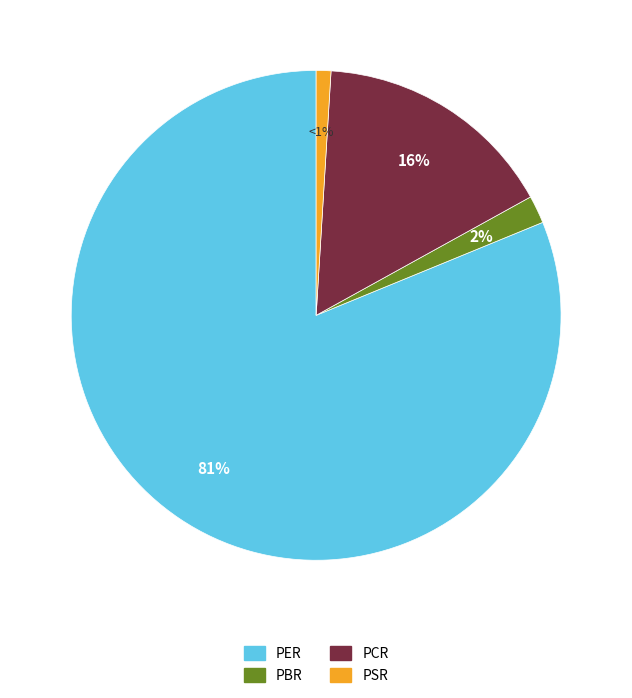

Is it true that PBR is 2% of the pie?

True